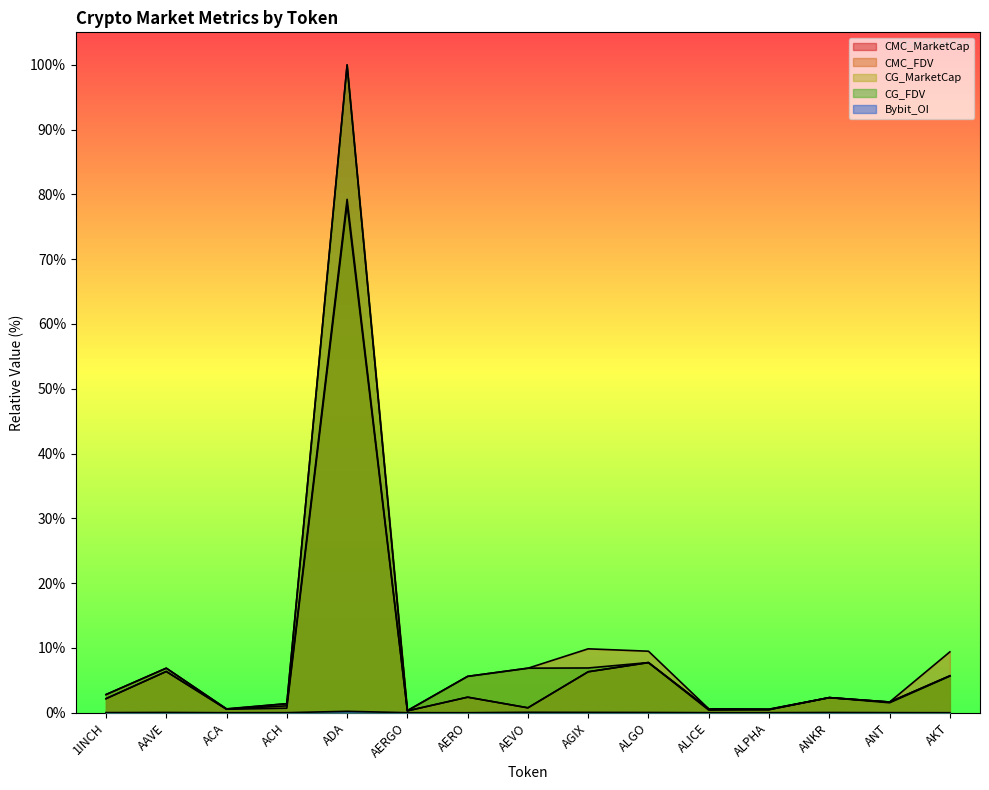

What is the greatest value displayed?

1.0